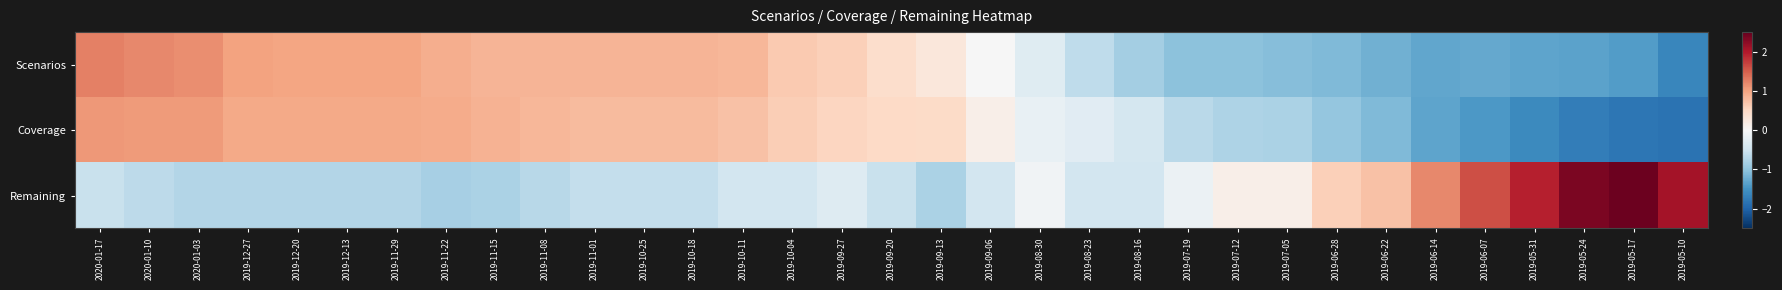

What is the smallest value displayed?

-1.8